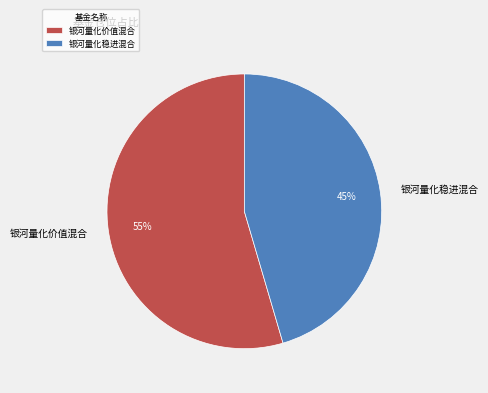

Which slice represents more than half of the pie?

银河量化价值混合